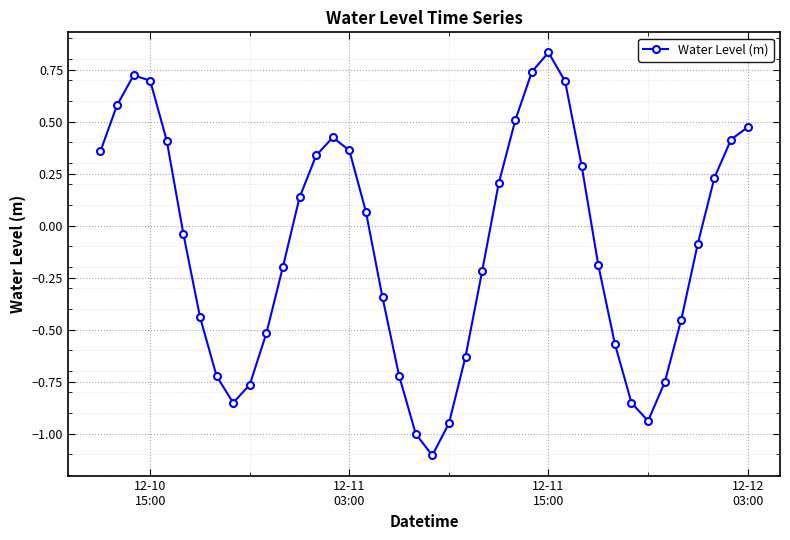

True or false: the data has more than 0 interior local peaks.

True